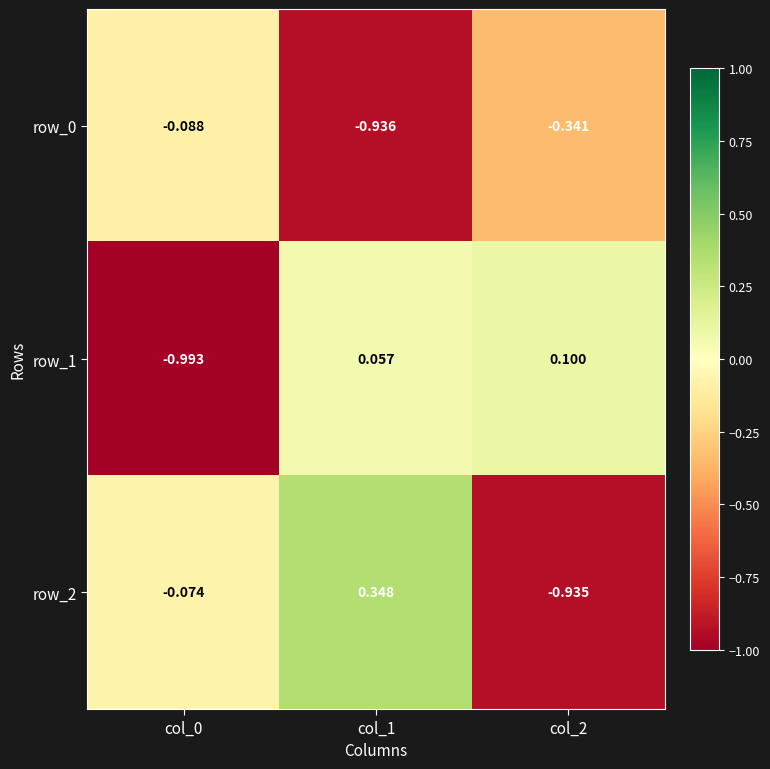

Reading left to right, list all the values displayed in this chart.

row_0: -0.1	-0.9	-0.3
row_1: -1.0	0.1	0.1
row_2: -0.1	0.3	-0.9